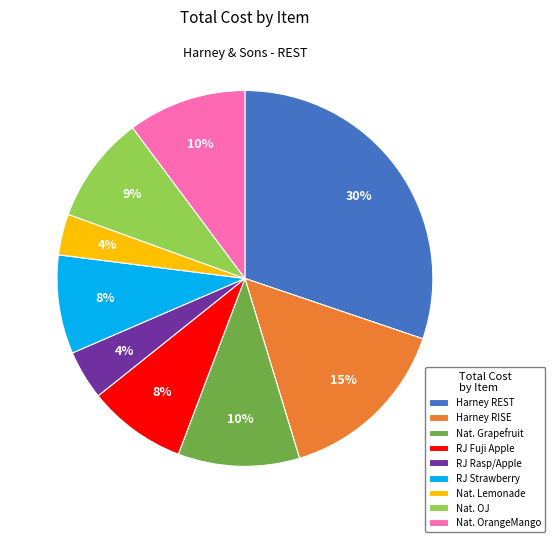

To the nearest percent, what is the average slice percentage?

11%